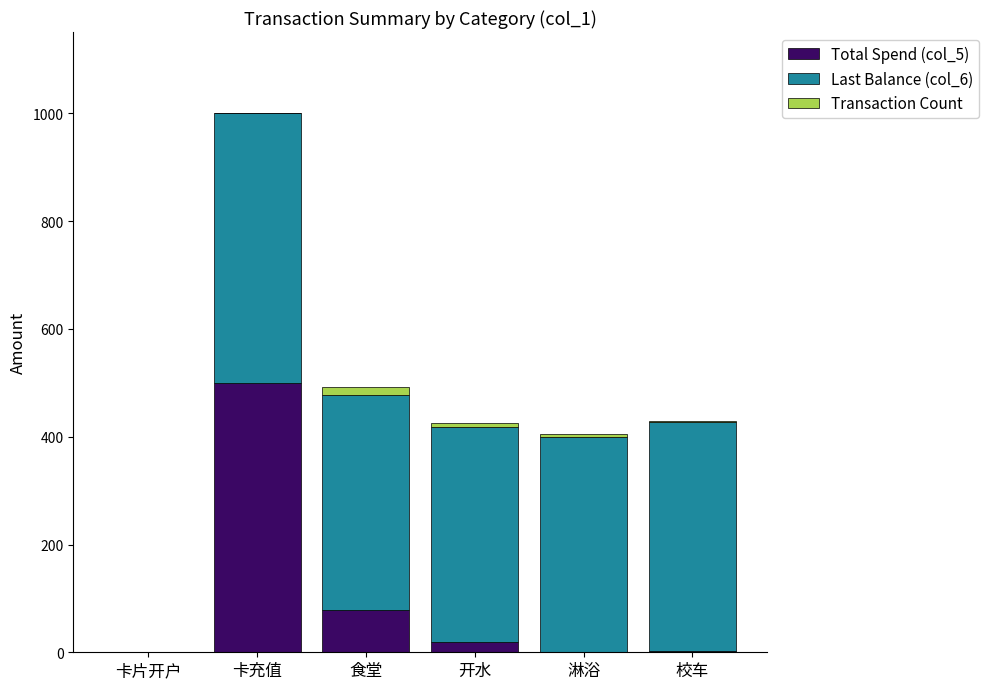

At which label does Total Spend (col_5) reach its peak?

卡充值